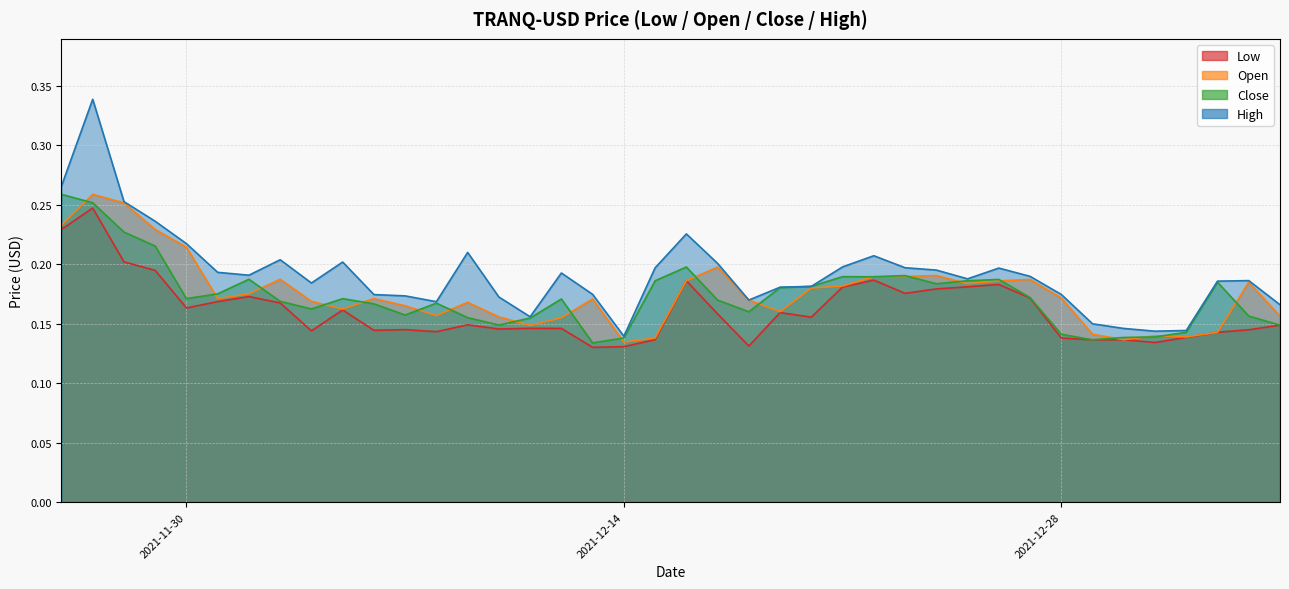

Count the number of data series in this chart.

4